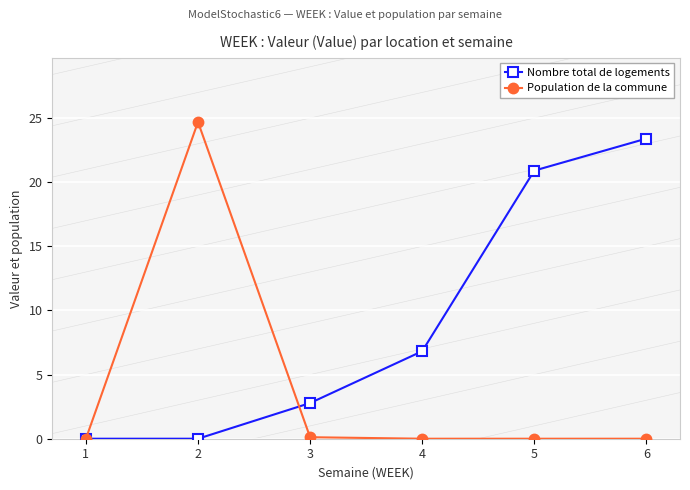

Is it true that Nombre total de logements equals 0.0 at 1?

True